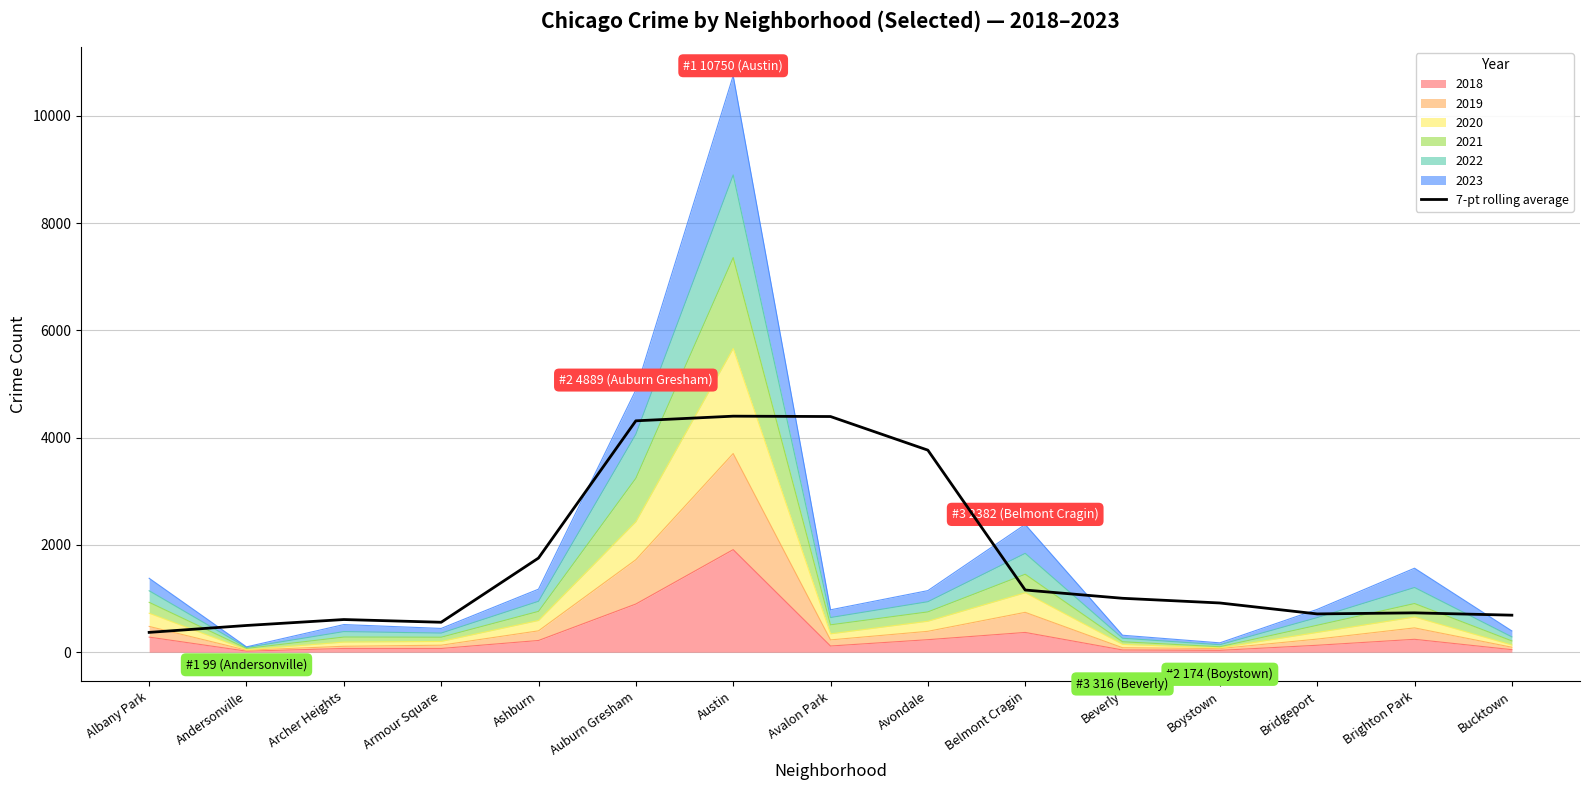

What is the ratio of the value at Archer Heights to the value at Boystown?

0.7